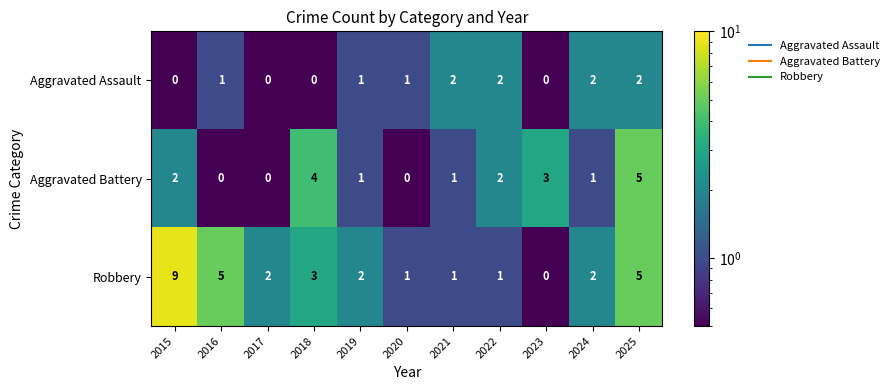

Is it true that Robbery equals 5 at 2025?

True